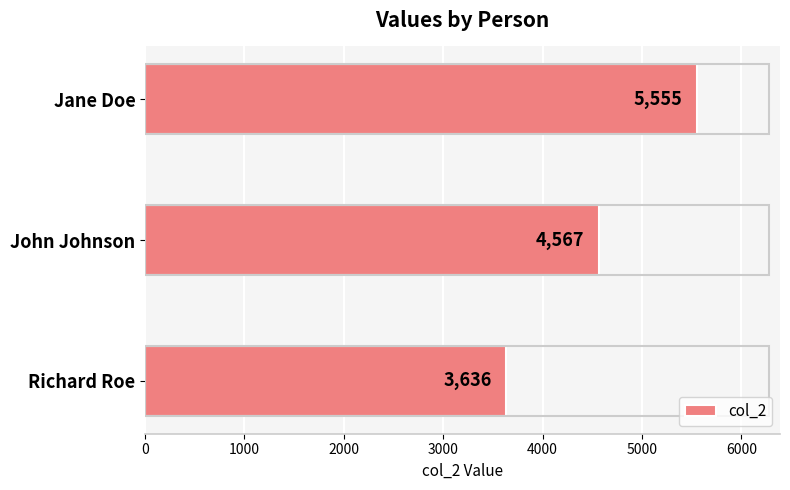

What is the average value?

4586